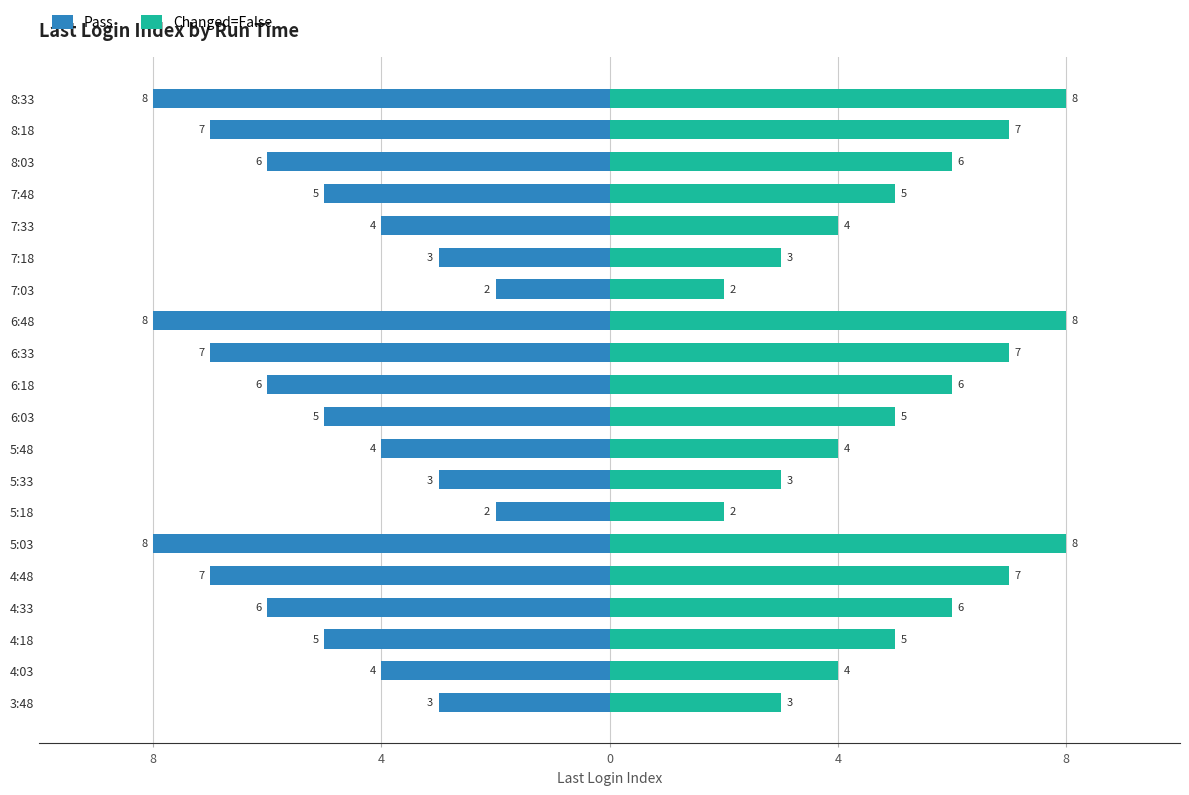

What is the sum of all Pass values?

-103